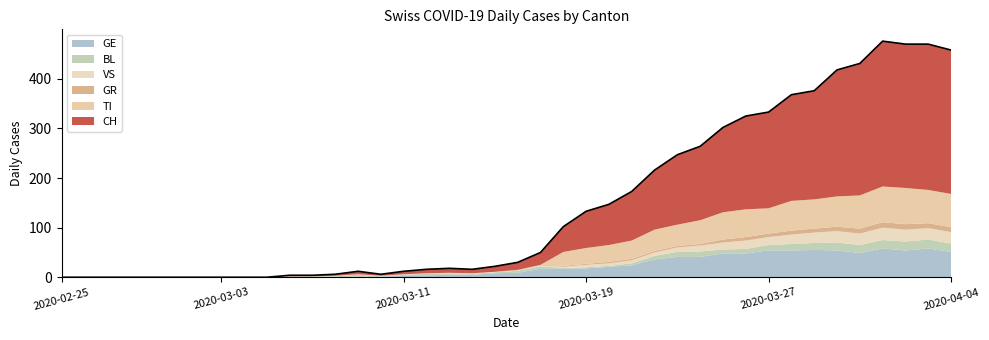

How many values in the GR series exceed 1?

18